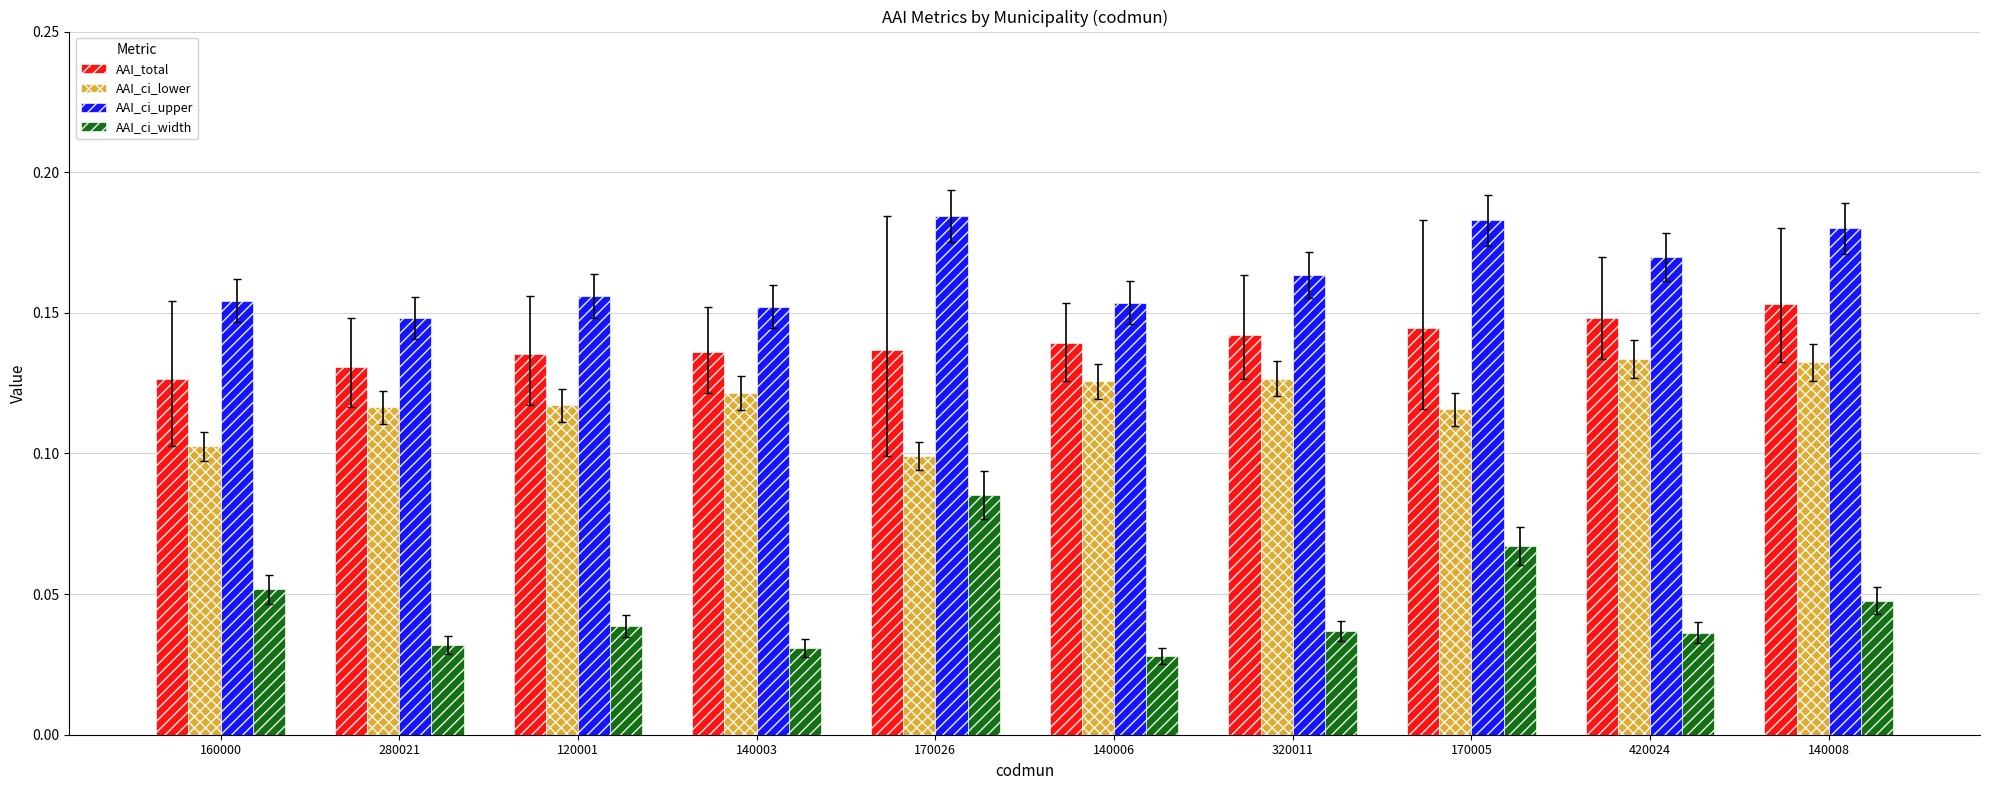

At how many categories does at least one series exceed 0?

10